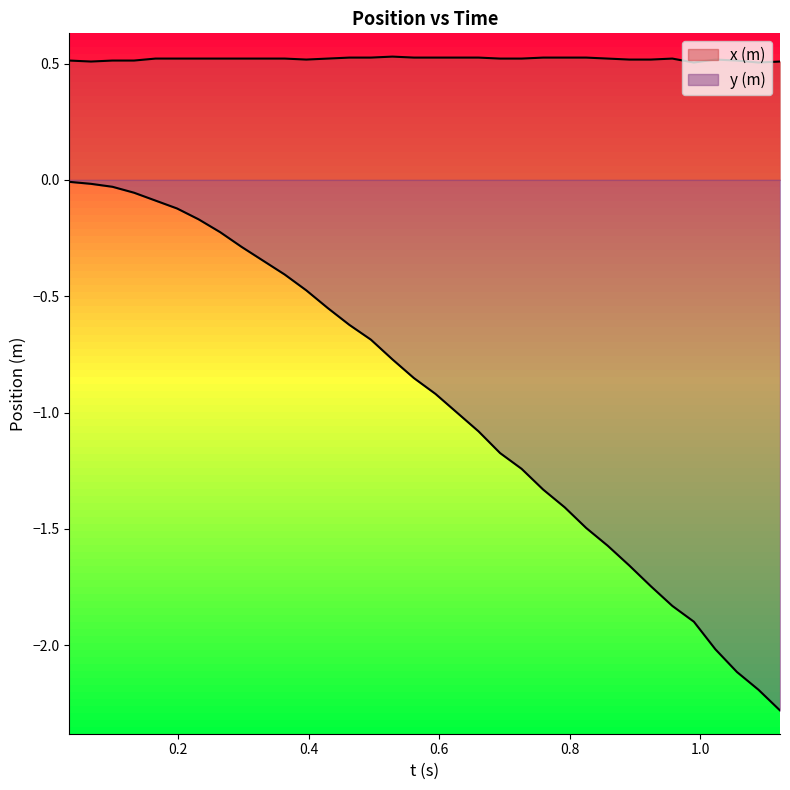

Does the chart display data point markers on the line(s)?

No